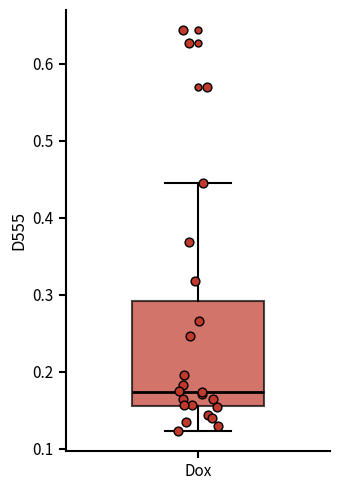

Read this box plot against the y-axis: the position of the median line, the range covered by the box, and the ends of both whiskers. The values are not printed on the chart, so give them approximately, as read against the axis.

median 0.17, box 0.16 to 0.29, whiskers 0.12 to 0.45